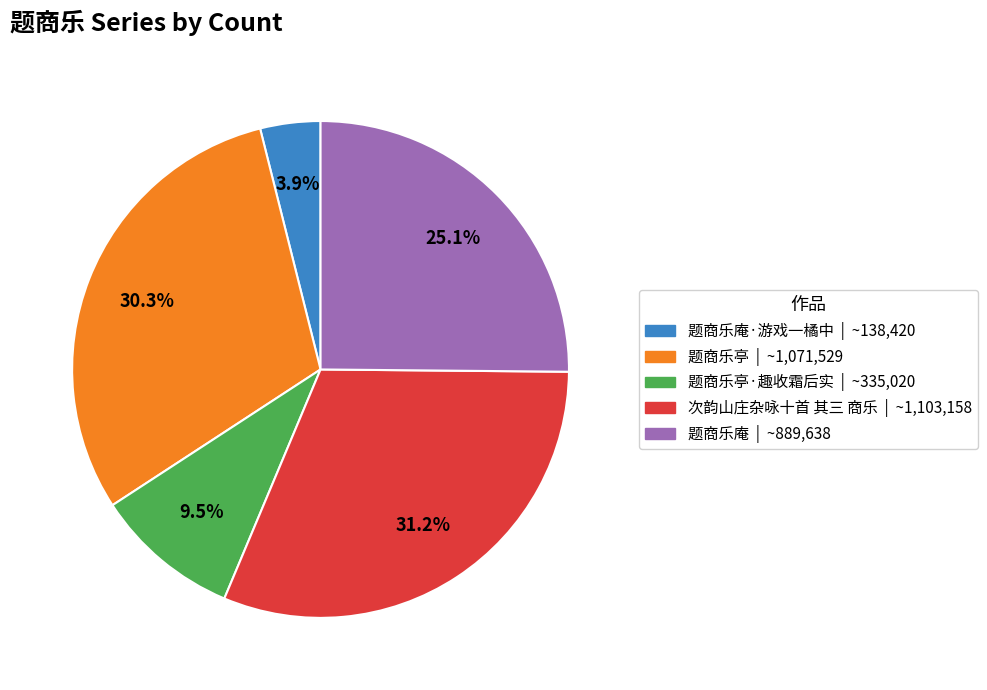

Does any single category account for the majority?

No